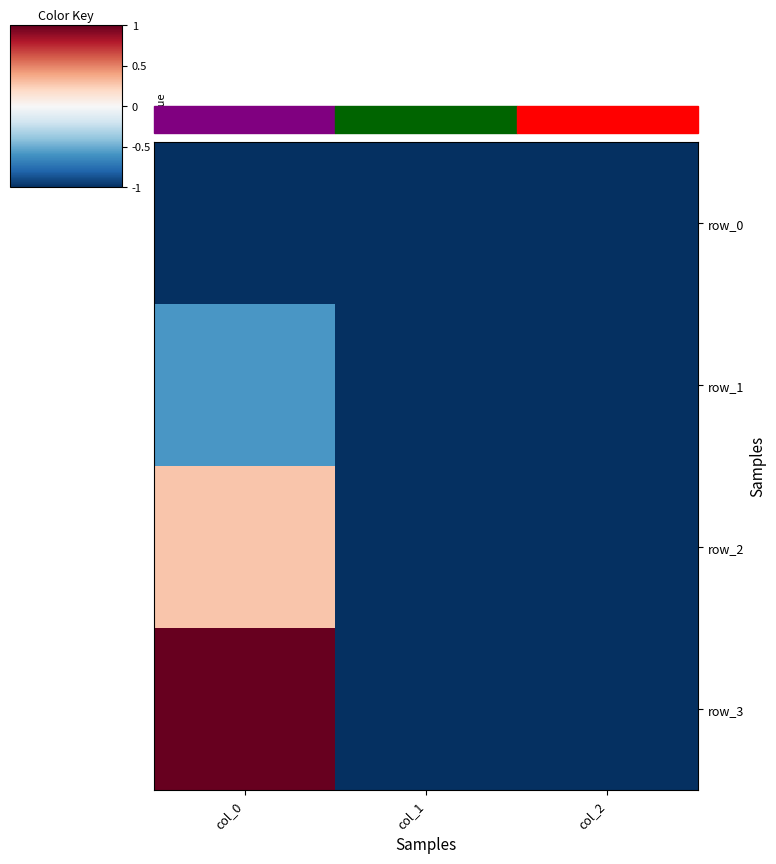

At how many categories does at least one series exceed 0?

1